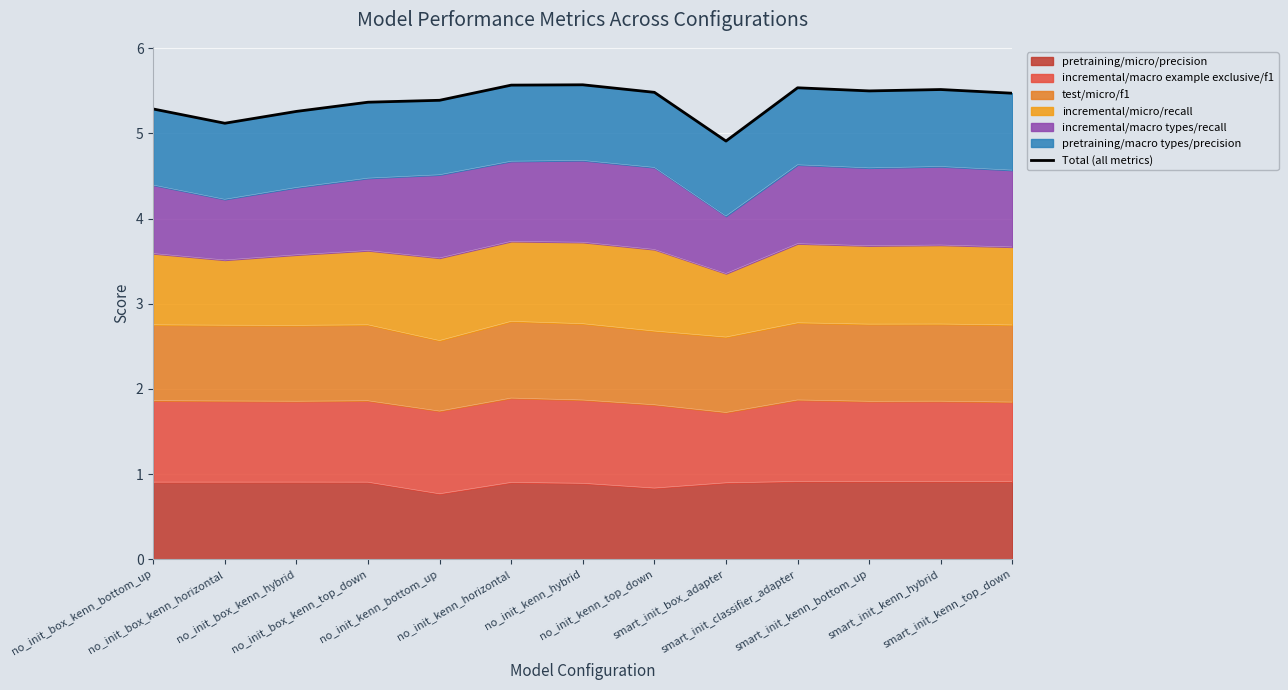

The chart shows a value of 3.2 at no_init_kenn_hybrid. True or false?

False